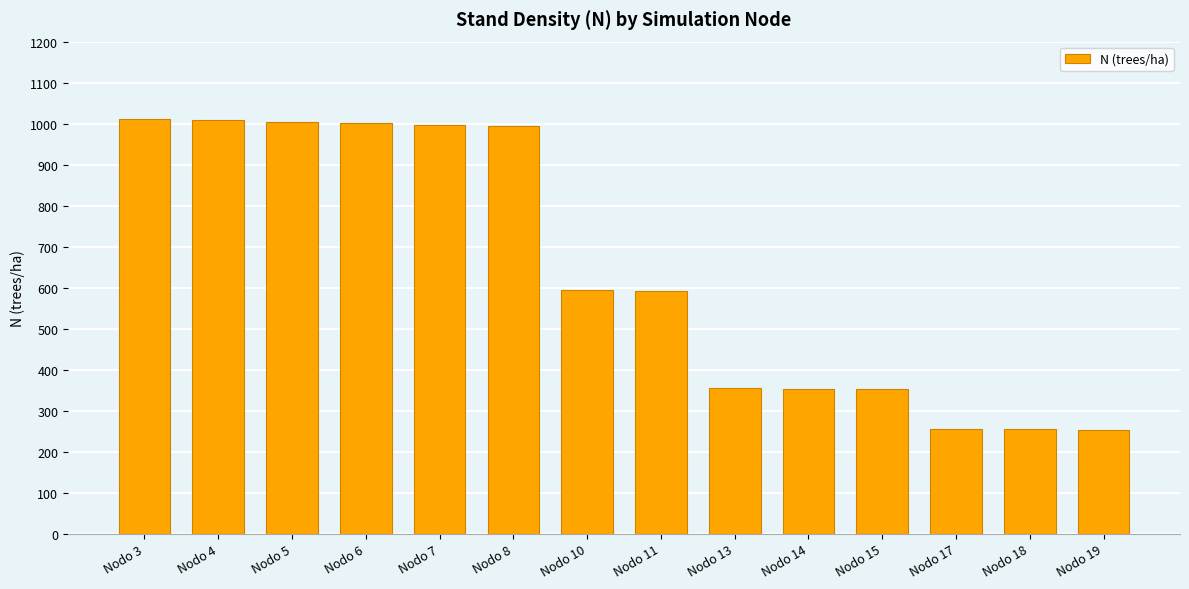

What is the sum of the values at Nodo 19 and Nodo 5?

1258.8